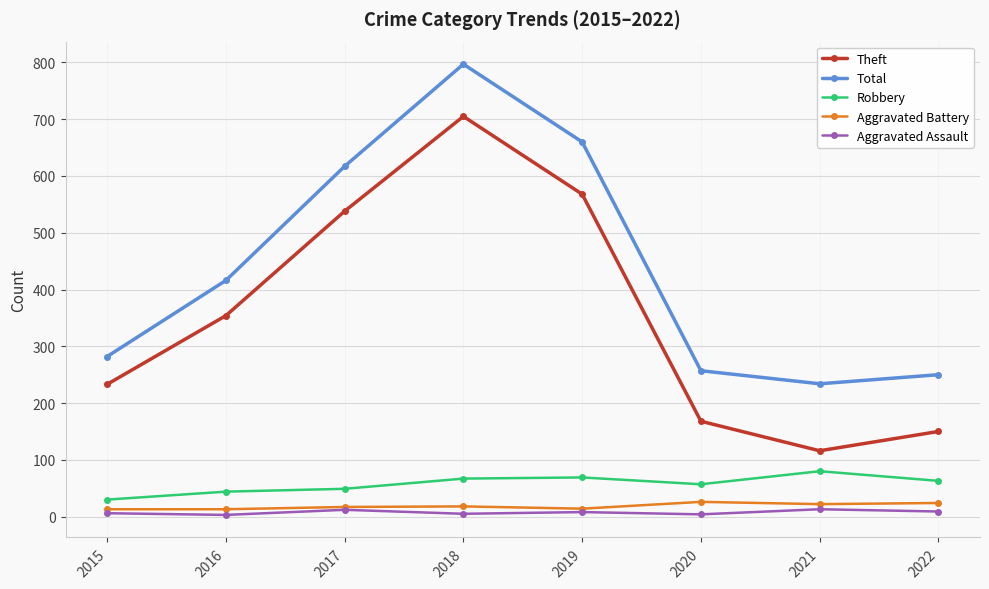

What is the maximum value for Robbery?

80